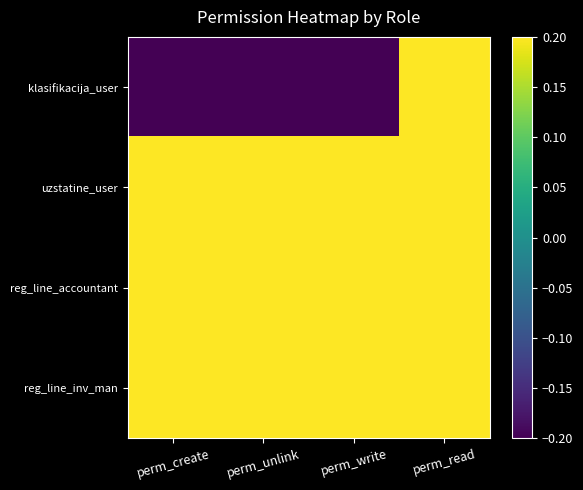

What is the total value across all series at perm_unlink?

0.4